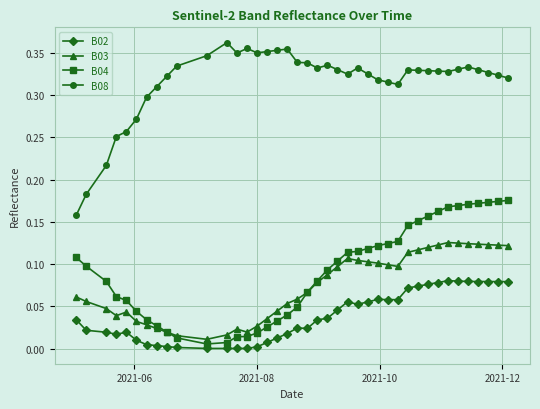

True or false: B08 and B02 cross at least once.

False